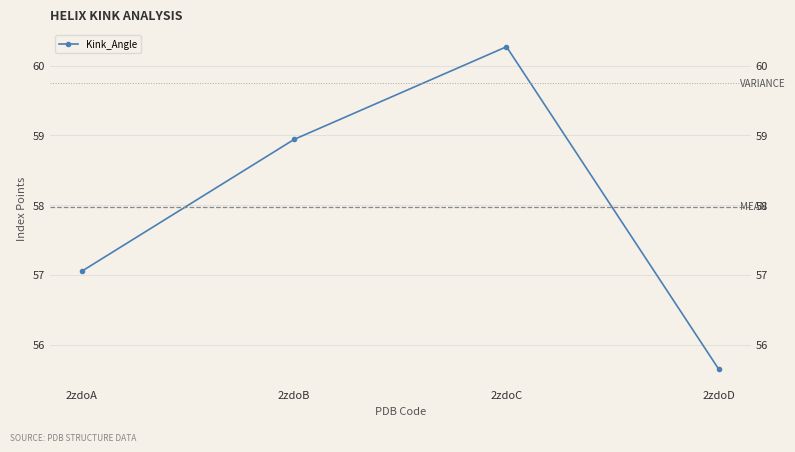

How many points are higher than both their immediate neighbors (excluding endpoints)?

1